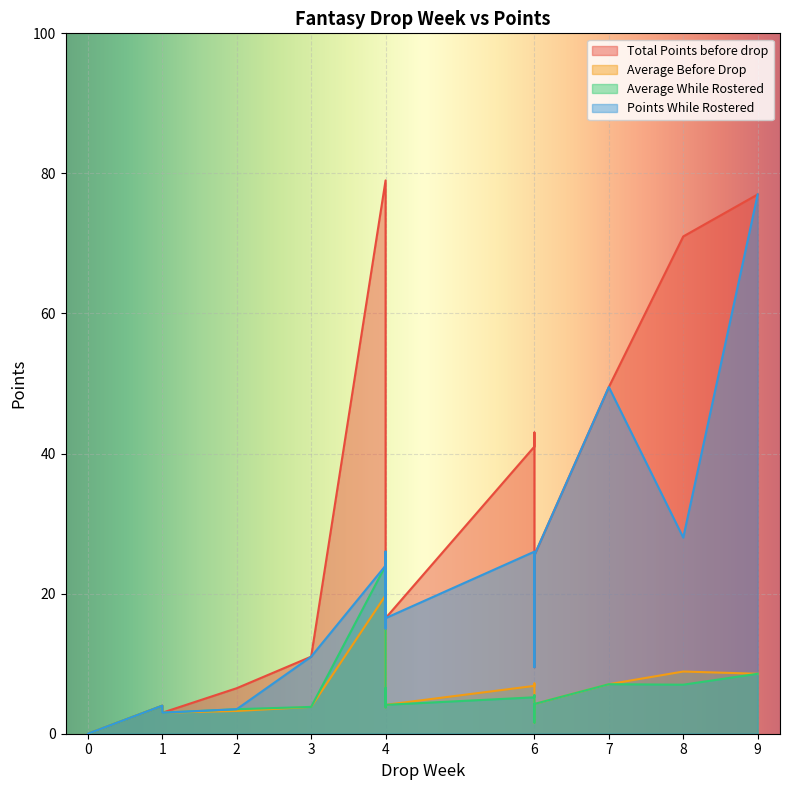

What is the difference between the Average While Rostered values at 6 and 4?

0.5